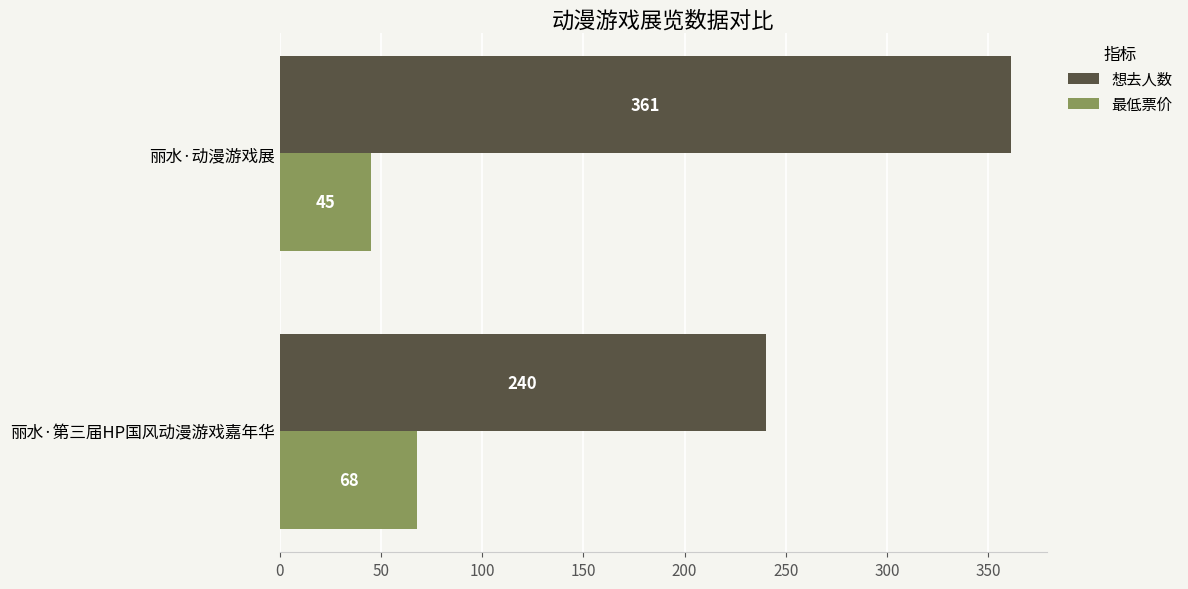

At which category is the sum across all series the highest?

丽水·动漫游戏展